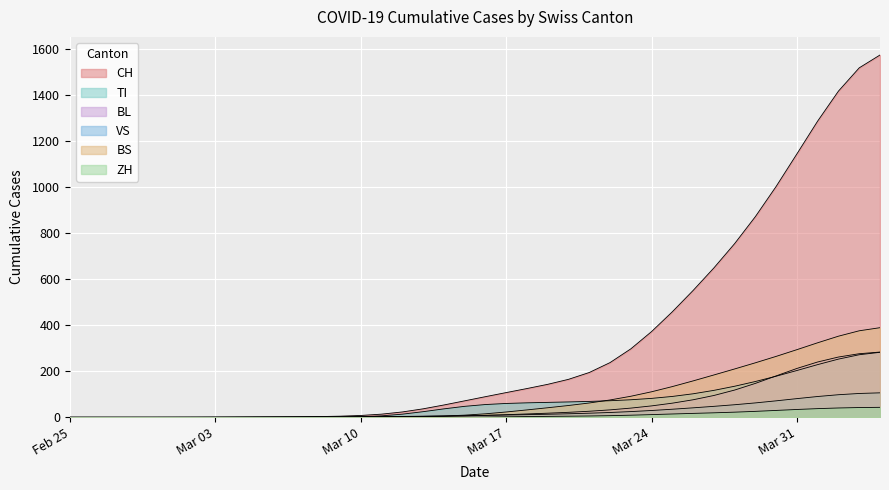

Rank the series at Mar 17 from highest to lowest value.

CH, VS, TI, BL, BS, ZH